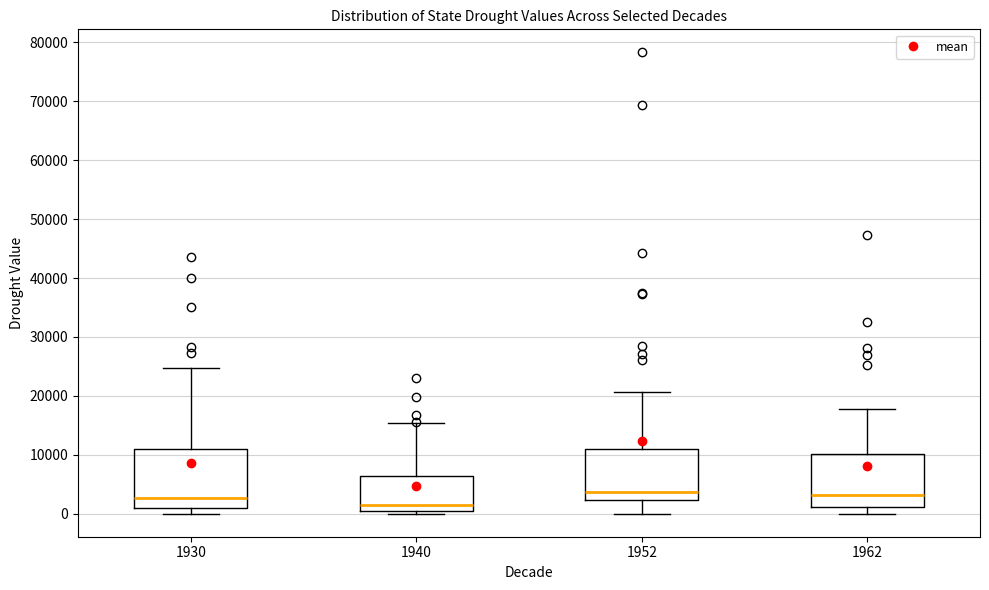

Reading left to right, read every box against the y-axis: the position of its median line, the range the box covers, and the ends of its whiskers. The values are not printed on the chart, so give them approximately, as read against the axis.

1930: median 3000, box 1000 to 11000, whiskers 0 to 25000
1940: median 2000, box 0 to 6000, whiskers 0 (just below the box's lower edge) to 15000
1952: median 4000, box 2000 to 11000, whiskers 0 to 21000
1962: median 3000, box 1000 to 10000, whiskers 0 to 18000